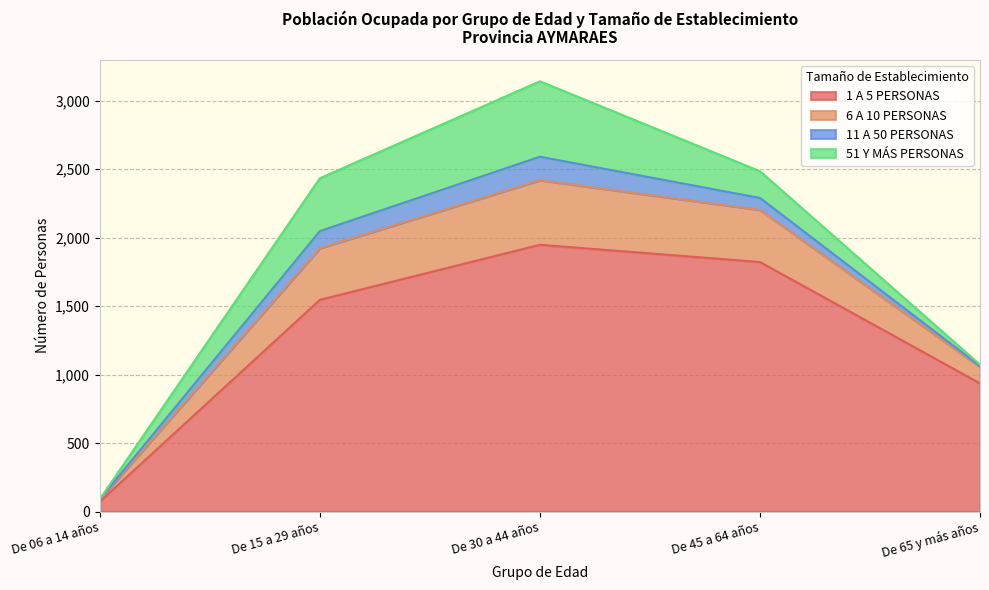

At which category does 6 A 10 PERSONAS reach its first local peak?

De 30 a 44 años